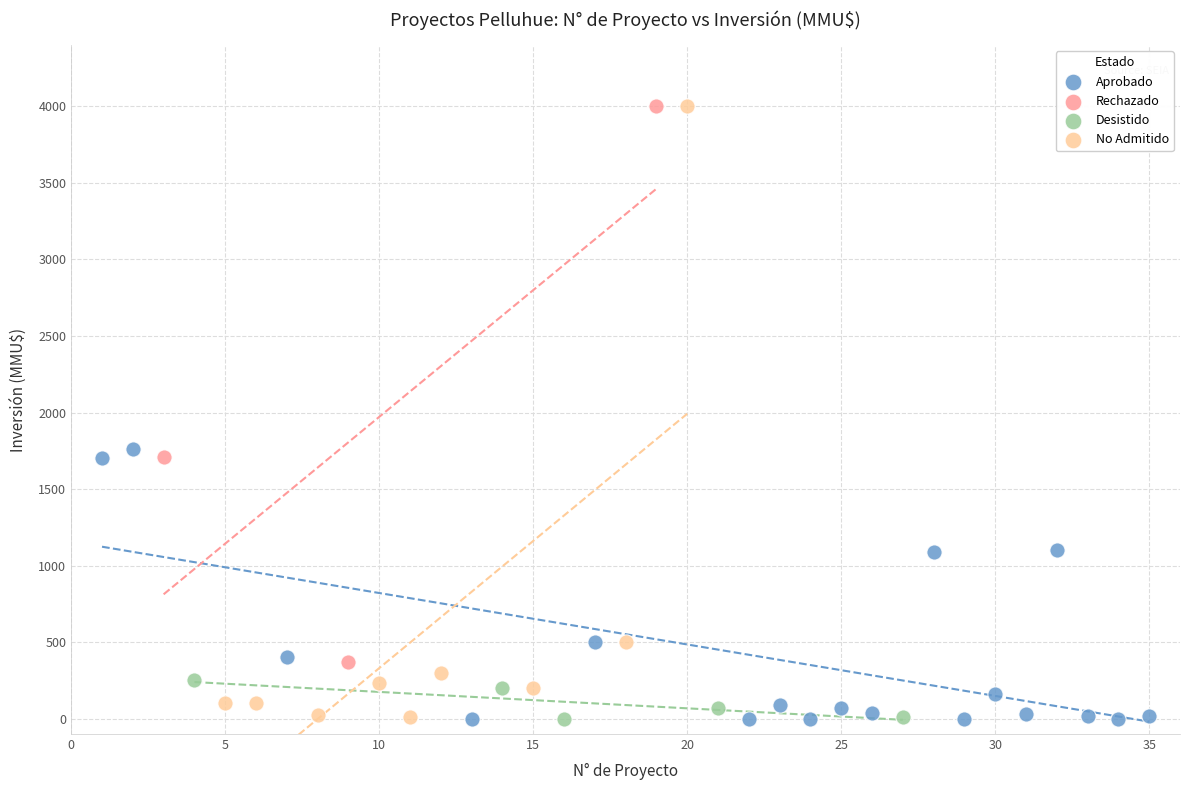

What are all the series names shown in the legend?

Aprobado, Rechazado, Desistido, No Admitido